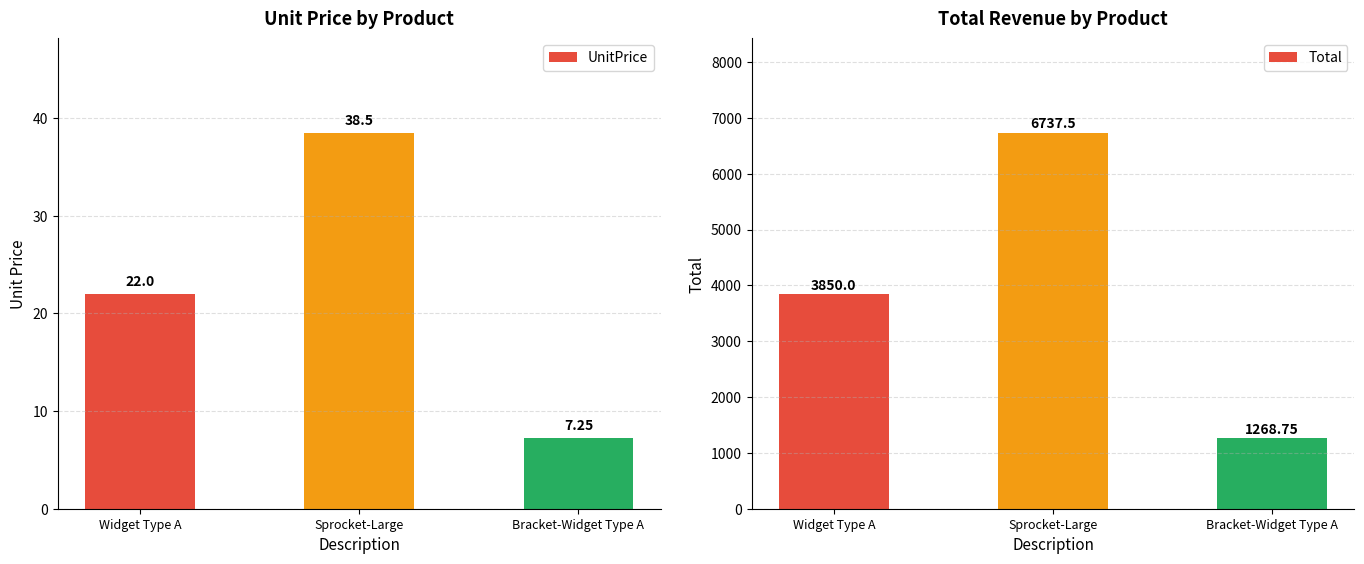

What position from the right is Widget Type A?

3